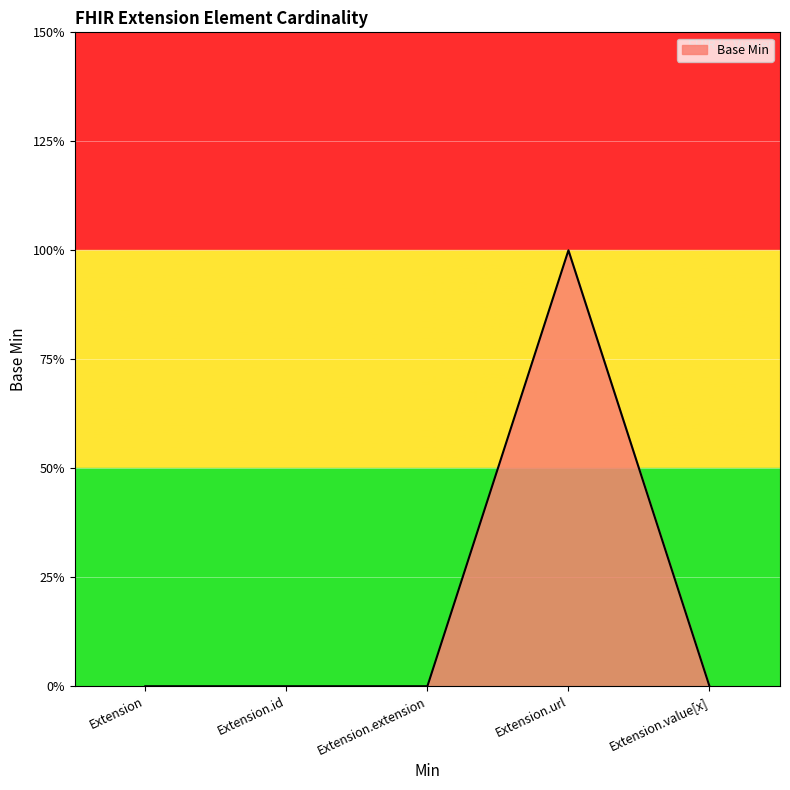

Does the chart display data point markers on the line(s)?

No